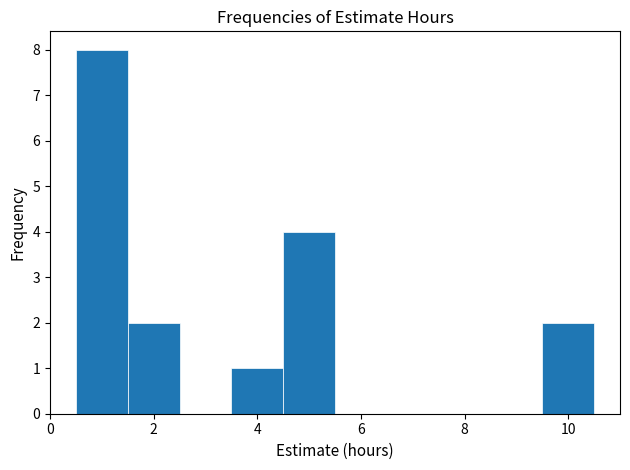

How tall is the bar that spans 0.5 to 1.5 on the x-axis? Neither the bar edges nor the heights are printed on the chart, so give them approximately, as read against the axes.

8